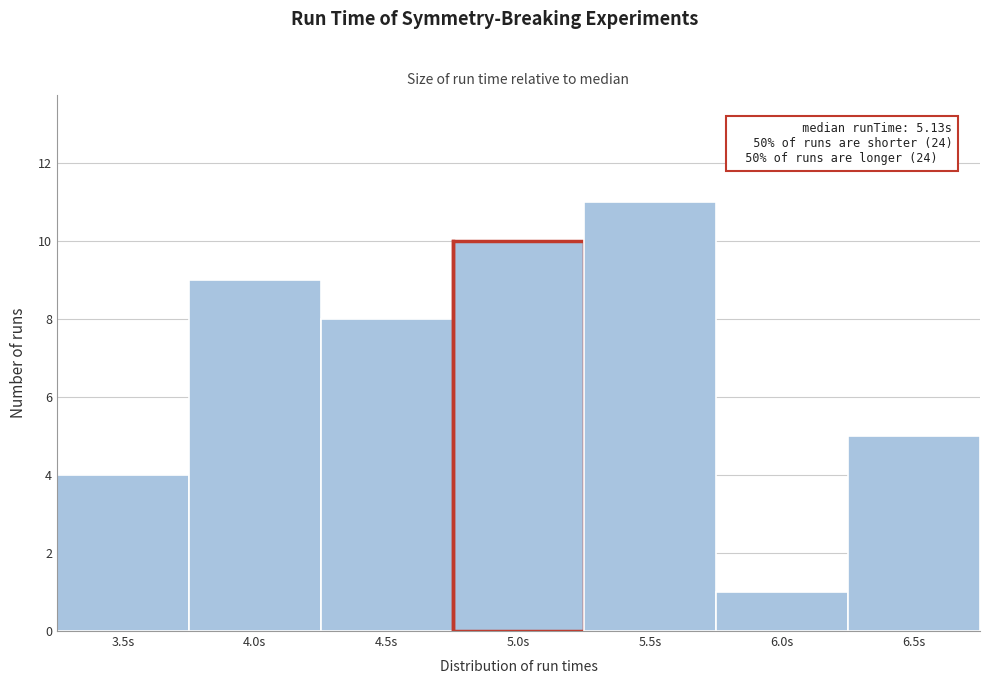

Reading left to right, extract all data points from this chart.

4	9	8	10	11	1	5